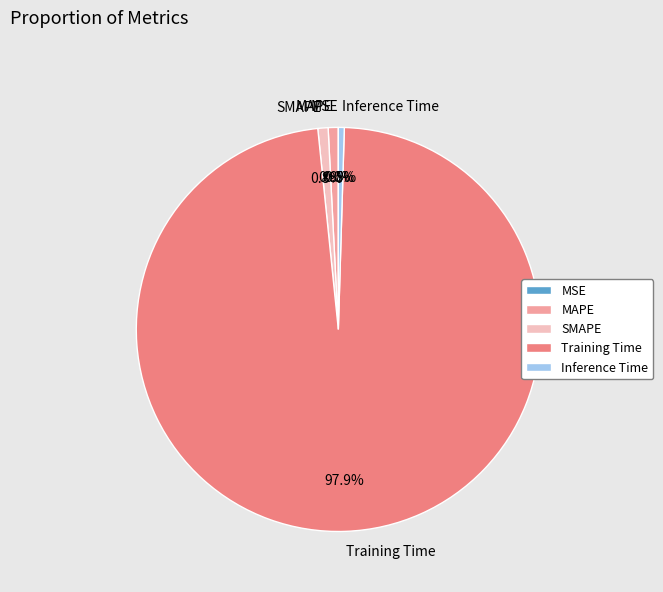

Do SMAPE and MAPE together represent more than half of the pie?

No